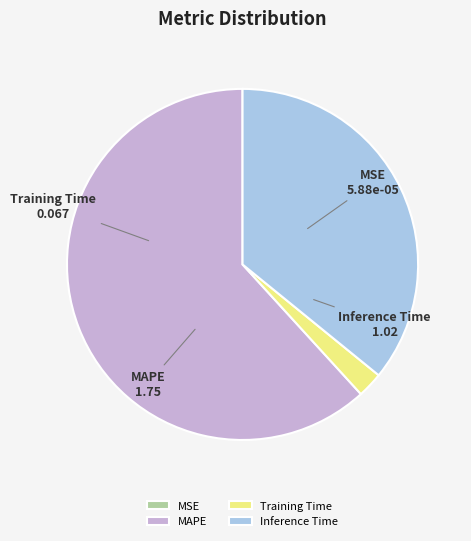

Is it true that Training Time is 15% of the pie?

False